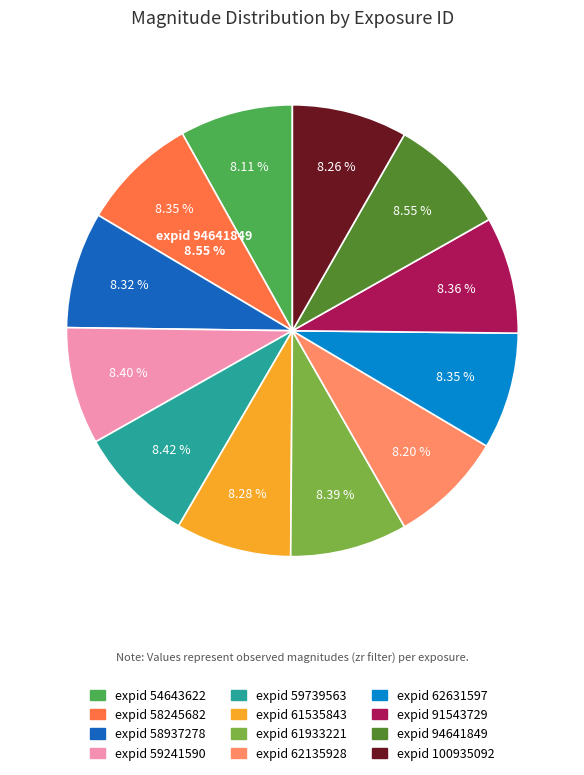

Between 61535843 and 91543729, which is larger?

91543729